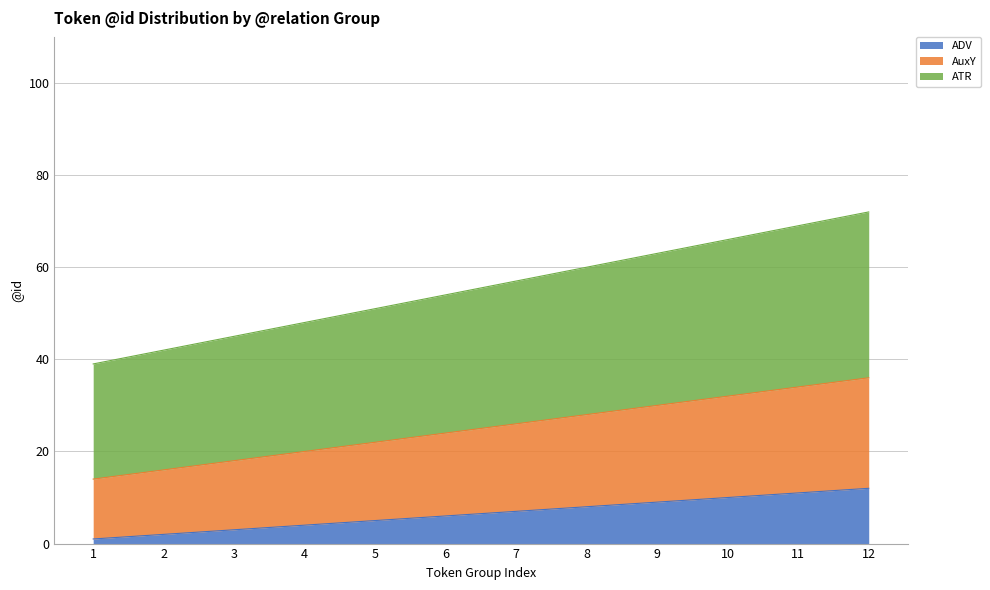

At which label is ADV closest to 6?

6